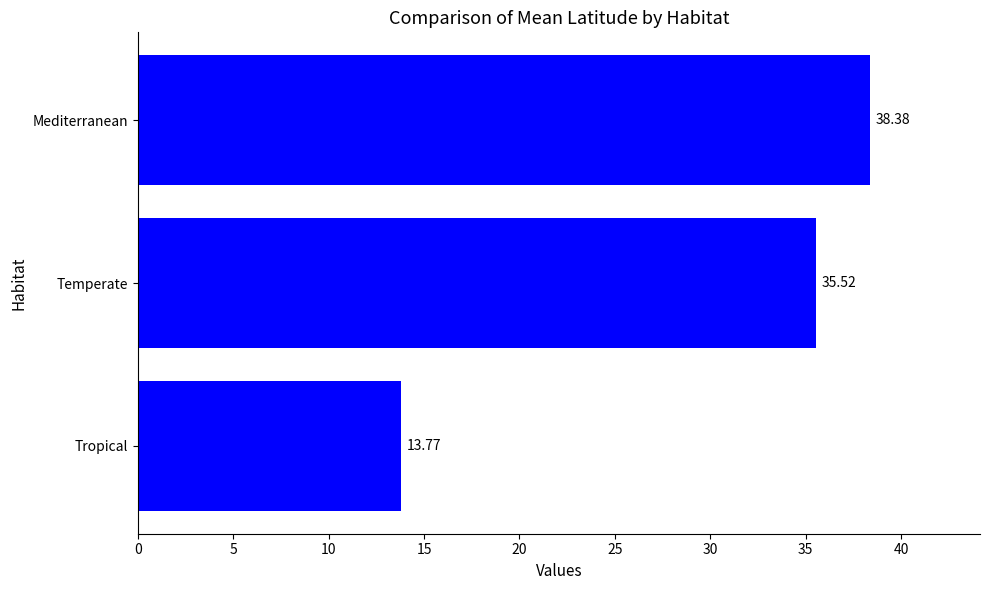

What is the ratio of the value at Temperate to the value at Mediterranean?

0.9